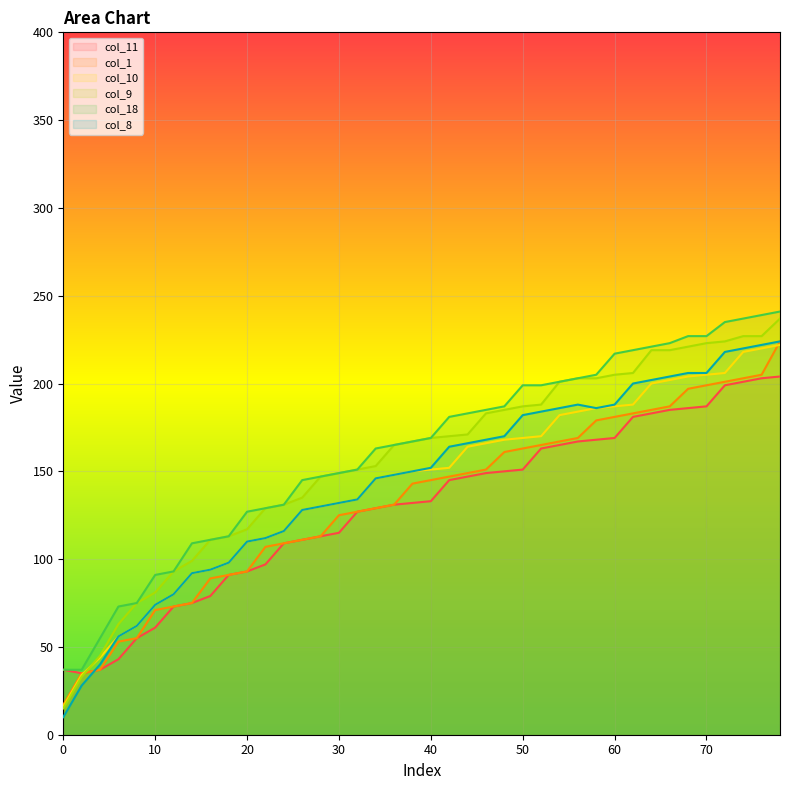

What are all the series names shown in the legend?

col_11, col_1, col_10, col_9, col_18, col_8